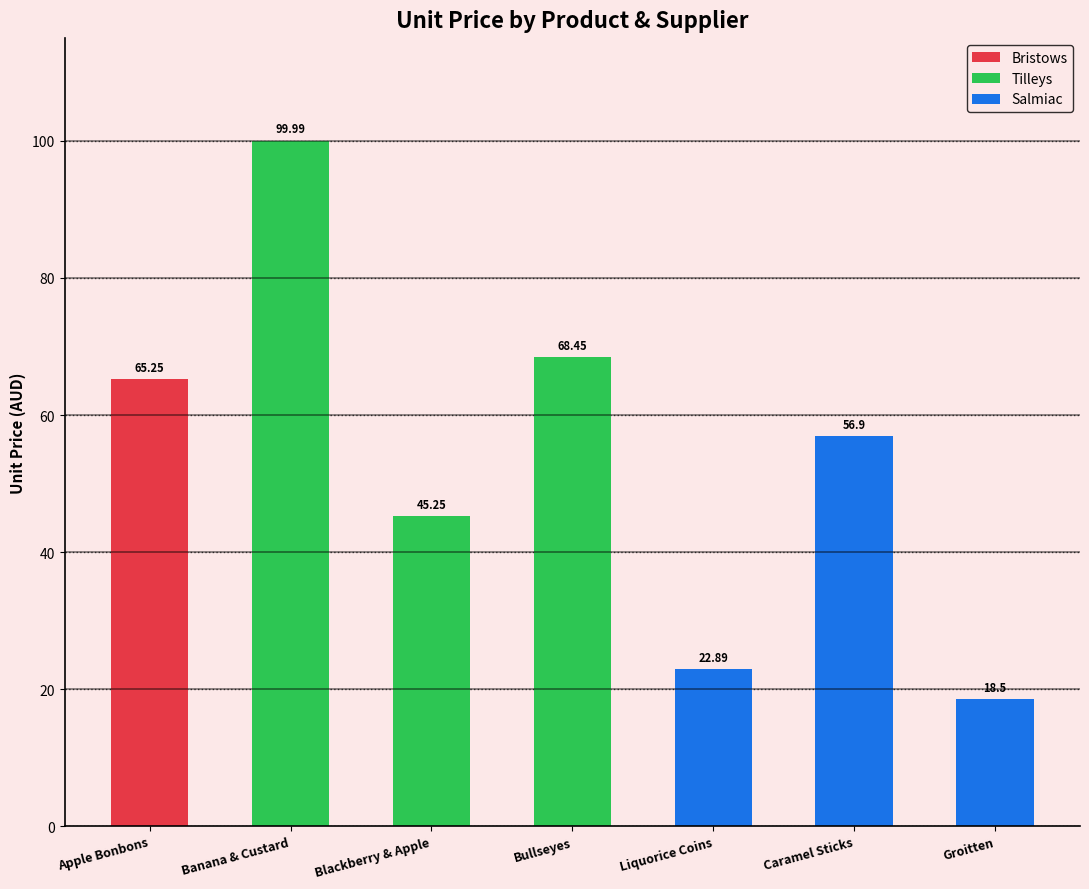

What is the value of the 2nd bar from the left?

100.0